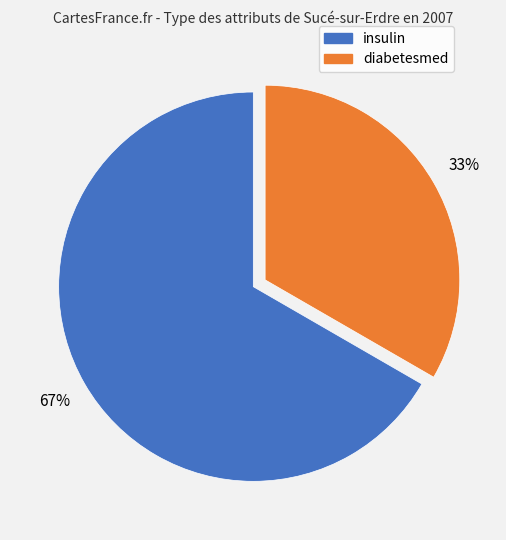

Does any single category account for the majority?

Yes